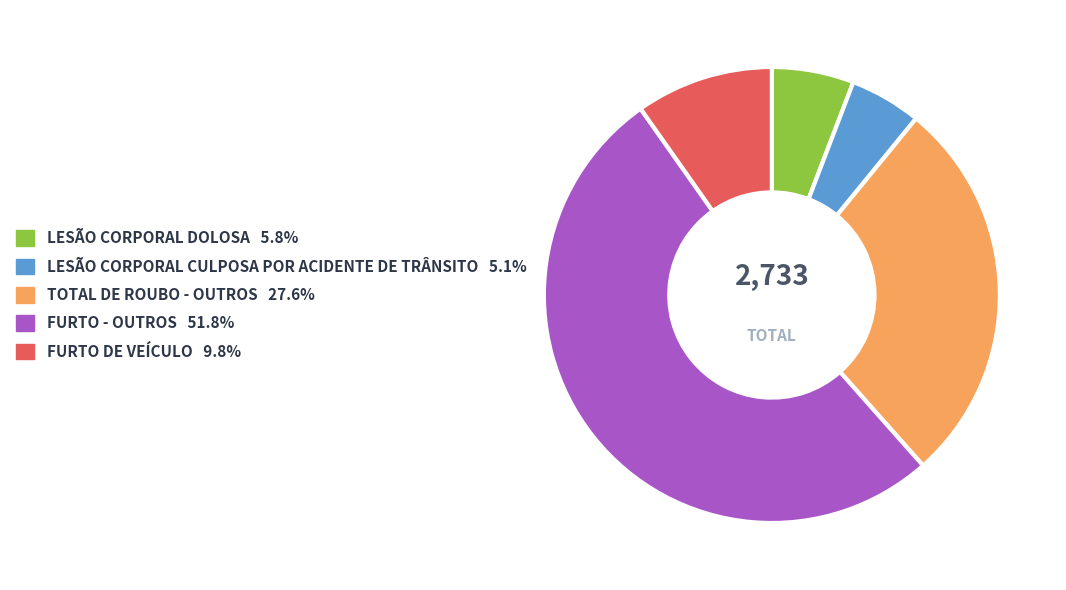

True or false: LESÃO CORPORAL DOLOSA accounts for 1% of the total.

False